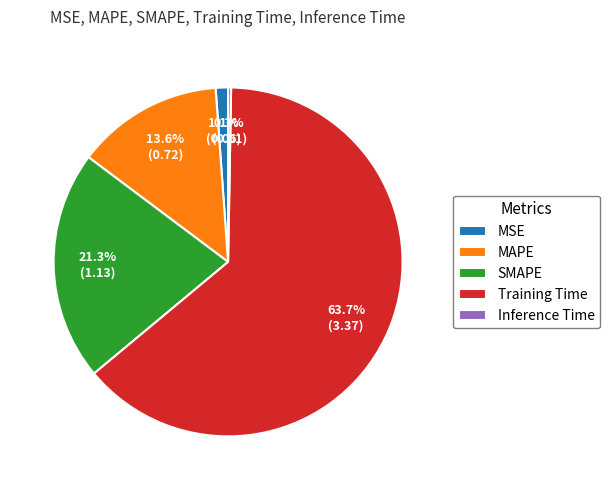

Count the number of slices in the pie.

5